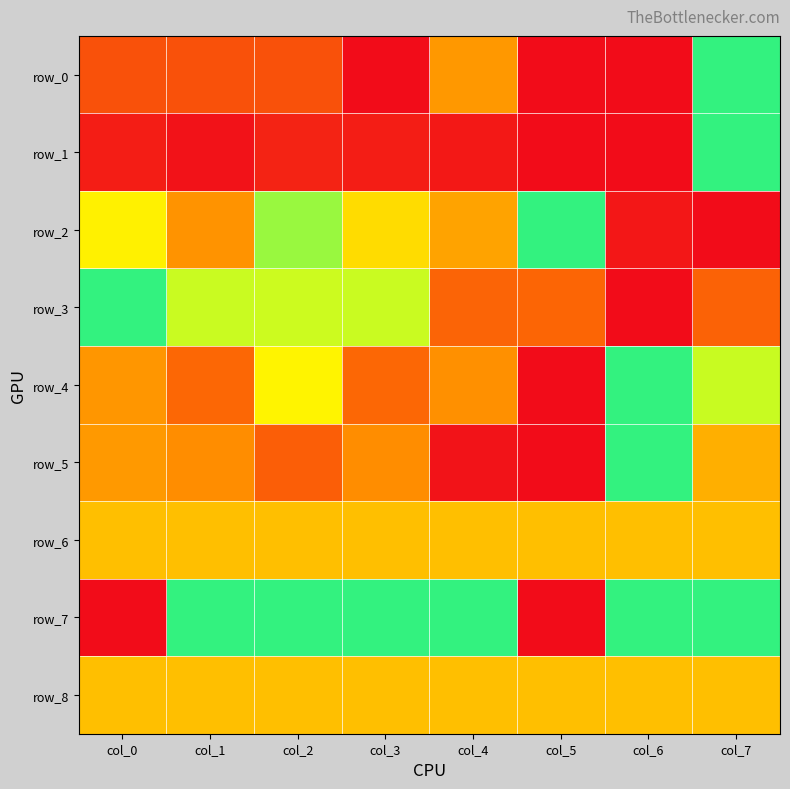

Which category has the lowest value in the row_7 series?

col_0